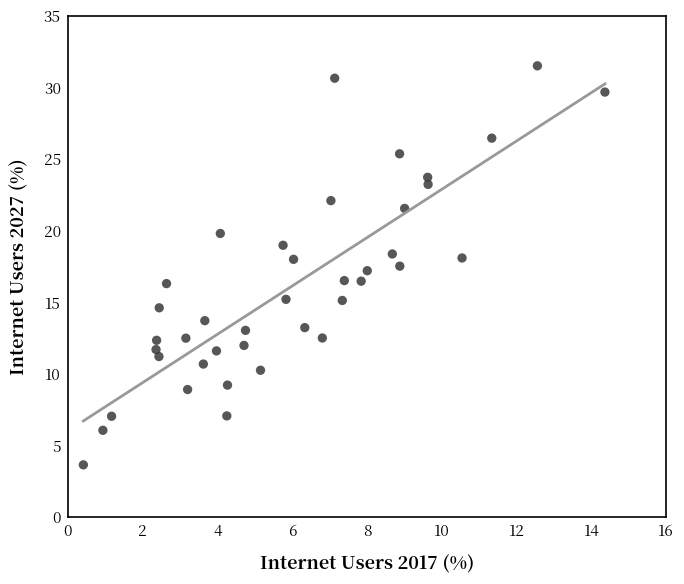

What is the range of X values (max minus min)?

13.9